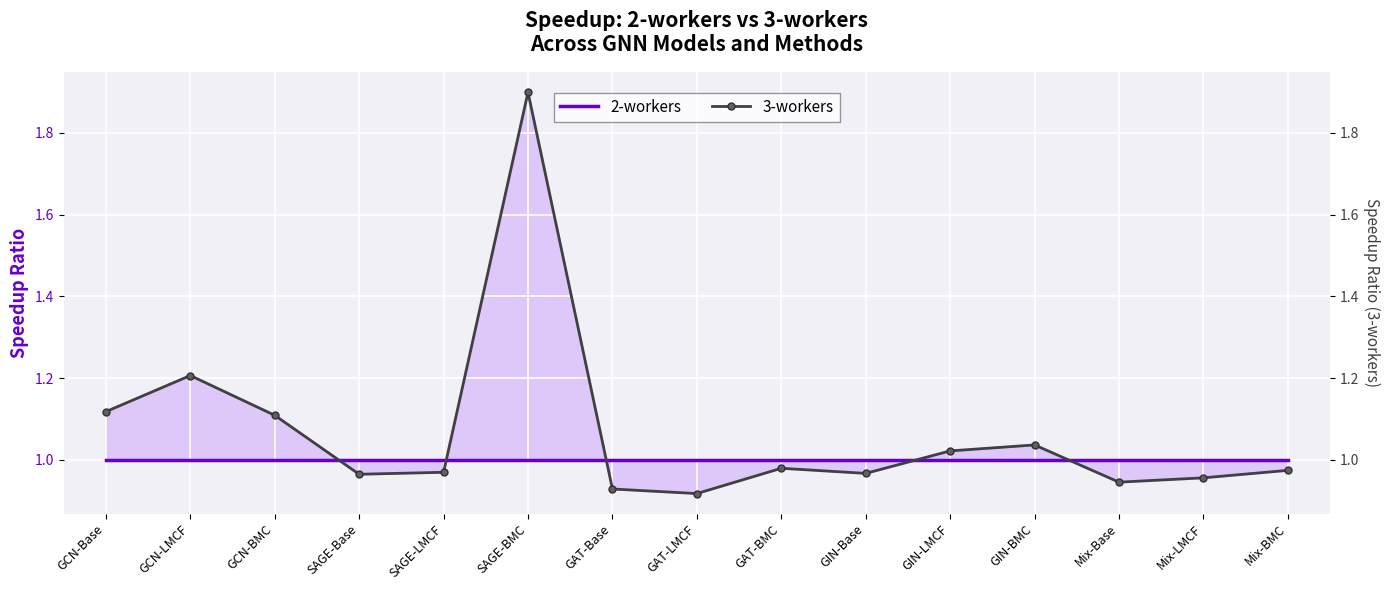

What is the sum of the 3-workers values at SAGE-BMC and Mix-LMCF?

2.9